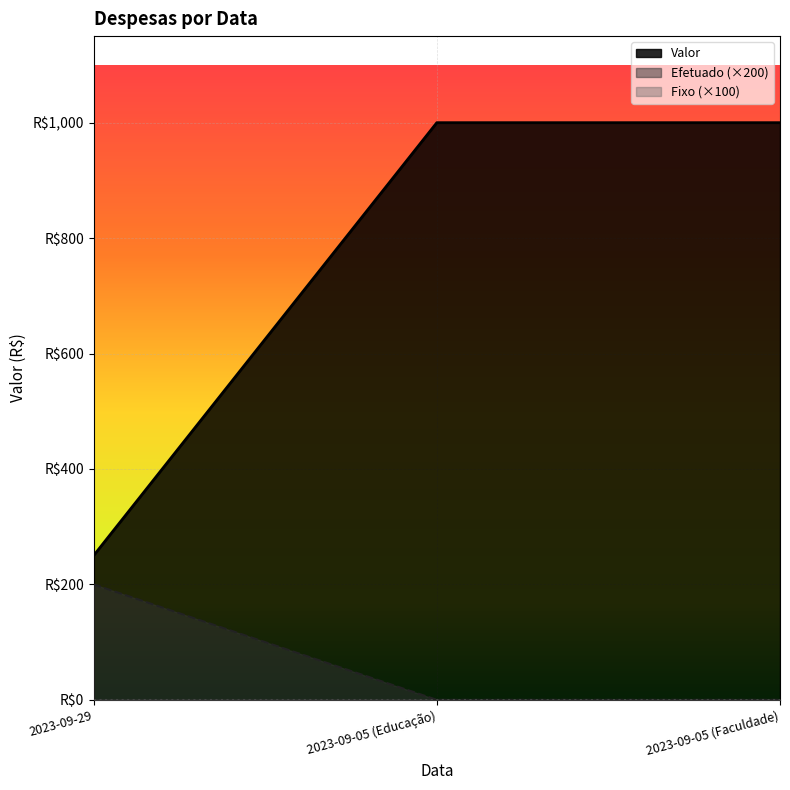

What is the maximum value for Valor?

1000